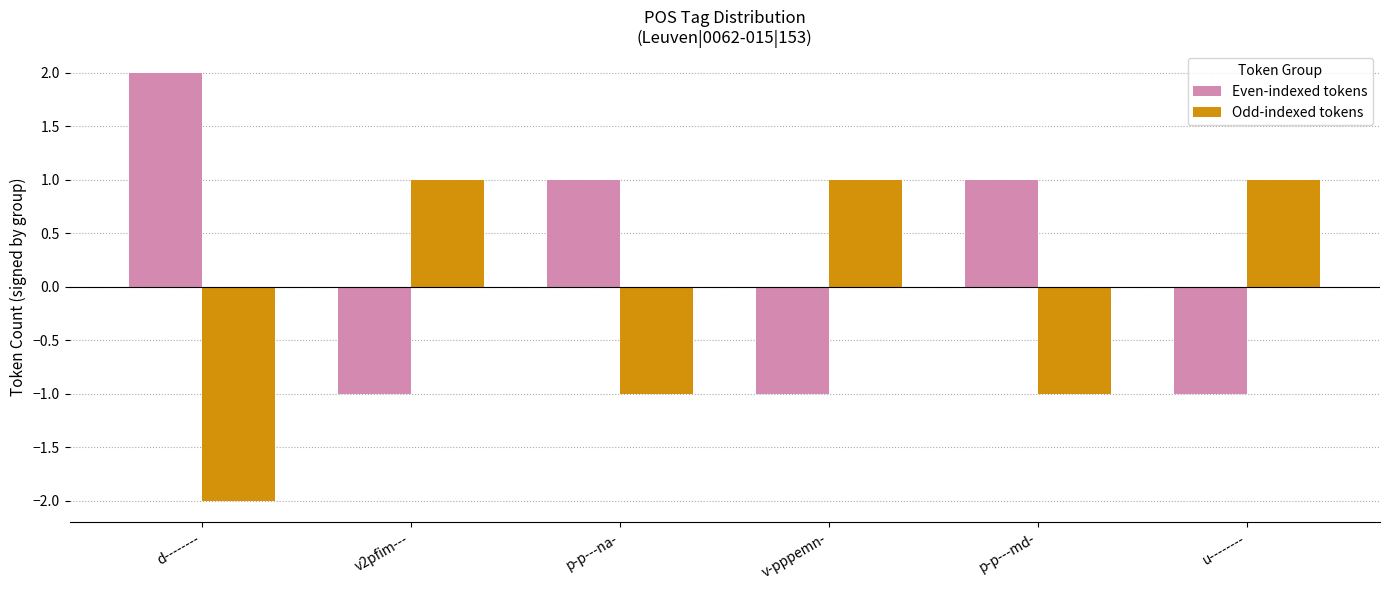

At which category does the chart reach its peak across all series?

d--------